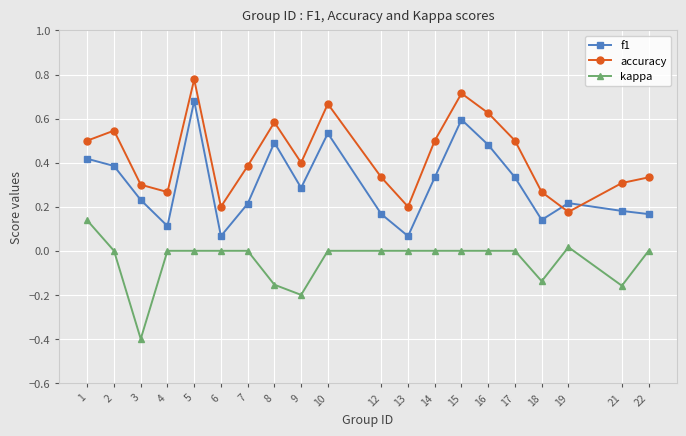

What are all the series names shown in the legend?

f1, accuracy, kappa